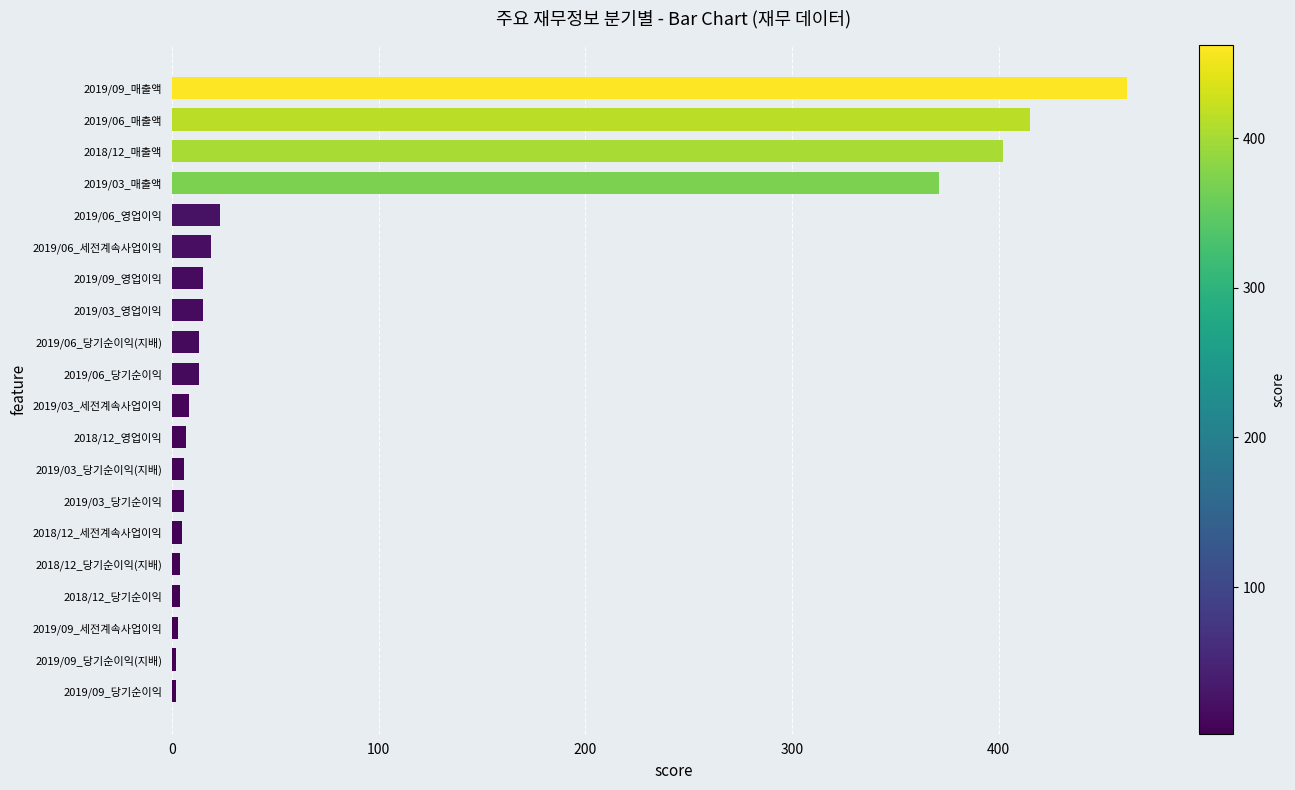

What is the sum of all values?

1795